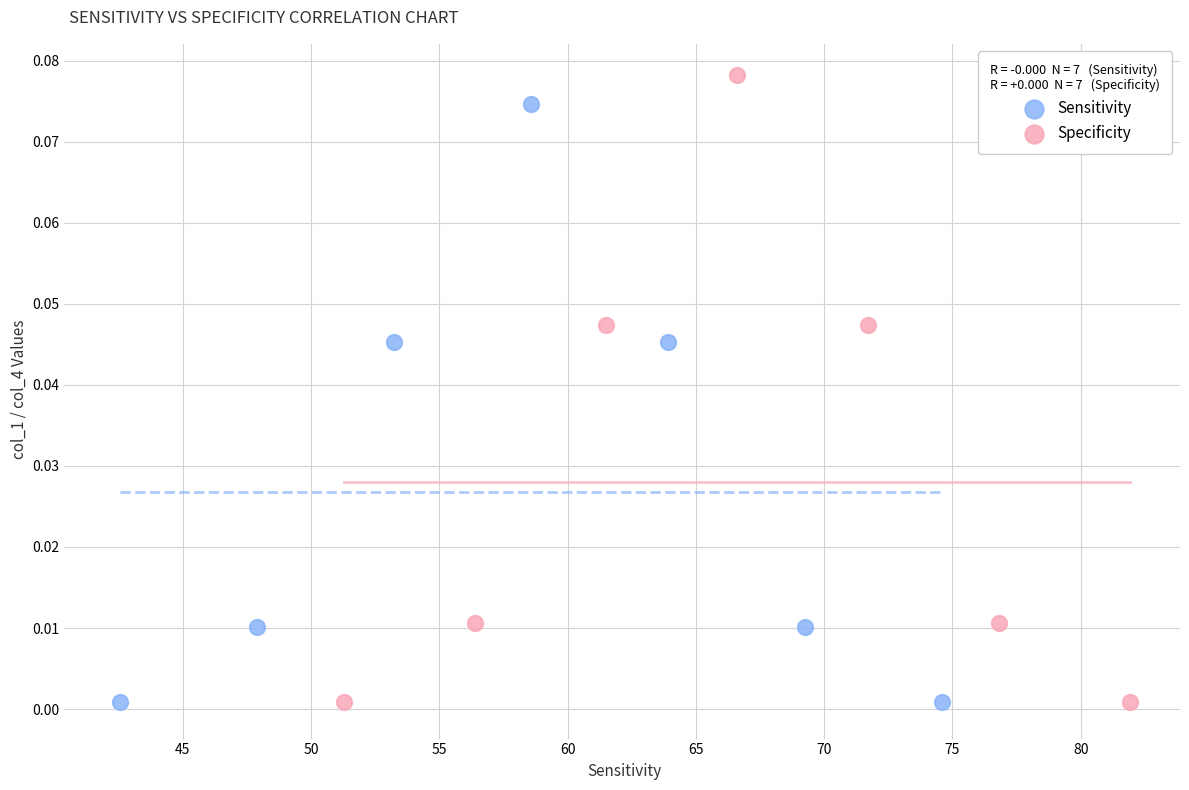

What are all the series names shown in the legend?

Sensitivity, Specificity